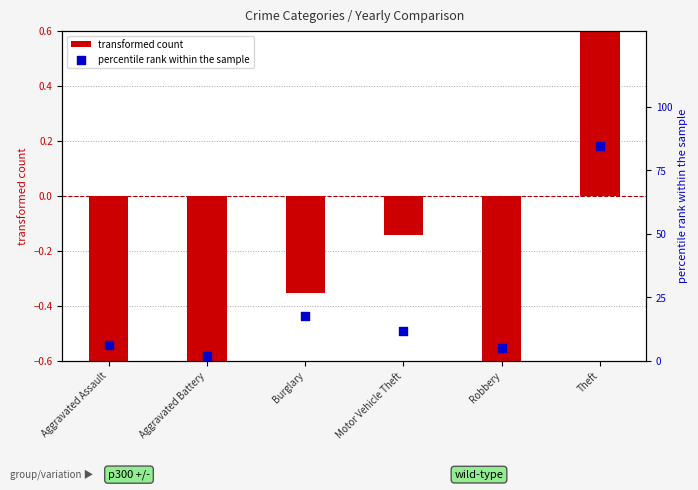

Is the value of percentile rank within the sample at Robbery greater than the value of transformed count at Aggravated Assault?

Yes